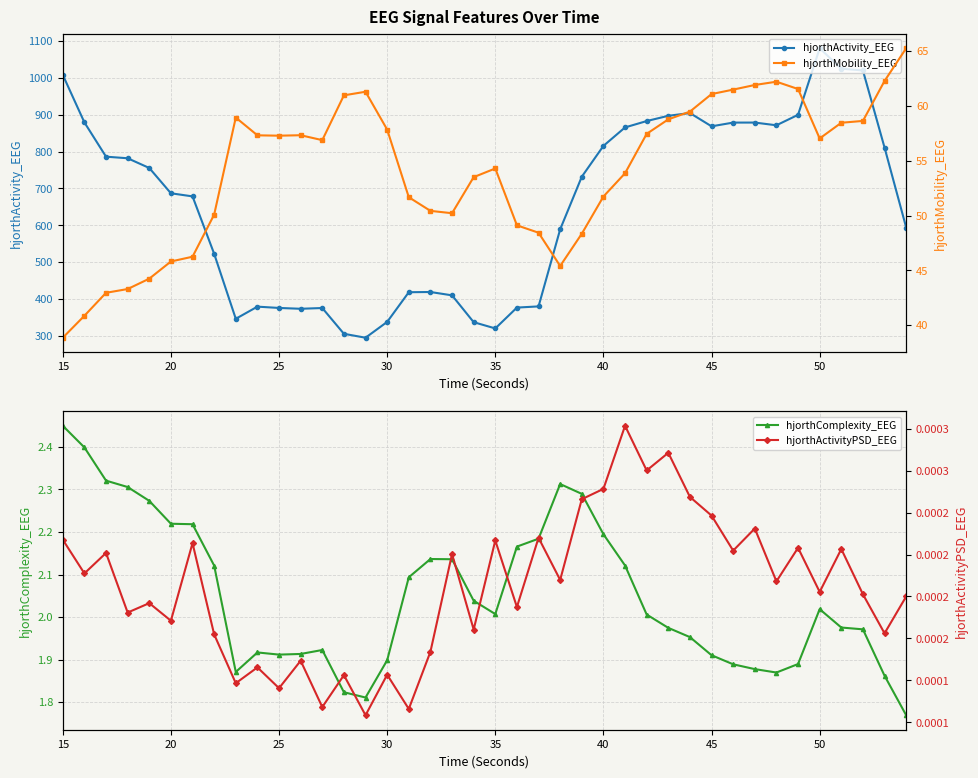

Reading left to right, extract all data points from this chart.

hjorthActivity_EEG: 1008.0	879.0	786.1	781.8	755.4	686.8	678.4	522.7	346.4	379.4	375.8	373.6	375.6	305.7	295.1	338.0	418.5	419.1	410.0	337.2	320.3	376.8	380.0	589.1	731.7	815.3	865.4	882.7	896.9	904.4	868.4	878.5	878.6	871.2	899.6	1080.1	1024.7	1019.8	810.7	594.0
hjorthComplexity_EEG: 2.4	2.4	2.3	2.3	2.3	2.2	2.2	2.1	1.9	1.9	1.9	1.9	1.9	1.8	1.8	1.9	2.1	2.1	2.1	2.0	2.0	2.2	2.2	2.3	2.3	2.2	2.1	2.0	2.0	2.0	1.9	1.9	1.9	1.9	1.9	2.0	2.0	2.0	1.9	1.8
hjorthMobility_EEG: 38.9	40.9	43.0	43.3	44.2	45.8	46.2	50.1	58.9	57.3	57.3	57.3	56.9	61.0	61.3	57.8	51.7	50.4	50.2	53.5	54.3	49.1	48.4	45.4	48.3	51.7	53.9	57.5	58.8	59.5	61.1	61.5	61.9	62.2	61.5	57.0	58.5	58.6	62.3	65.3
hjorthActivityPSD_EEG: 0.0	0.0	0.0	0.0	0.0	0.0	0.0	0.0	0.0	0.0	0.0	0.0	0.0	0.0	0.0	0.0	0.0	0.0	0.0	0.0	0.0	0.0	0.0	0.0	0.0	0.0	0.0	0.0	0.0	0.0	0.0	0.0	0.0	0.0	0.0	0.0	0.0	0.0	0.0	0.0